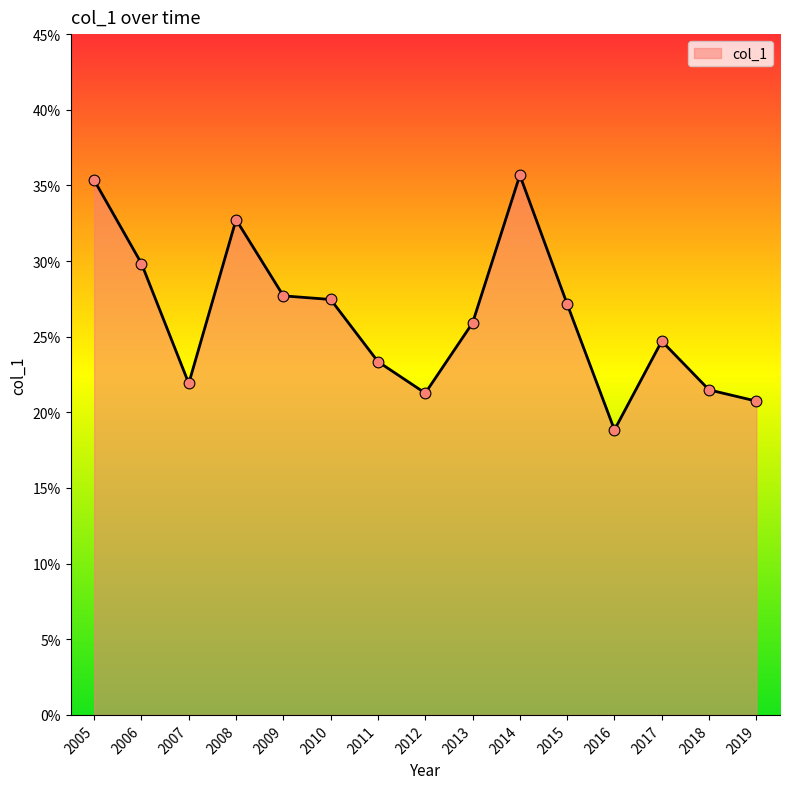

Between 2011 and 2015, which is larger?

2015